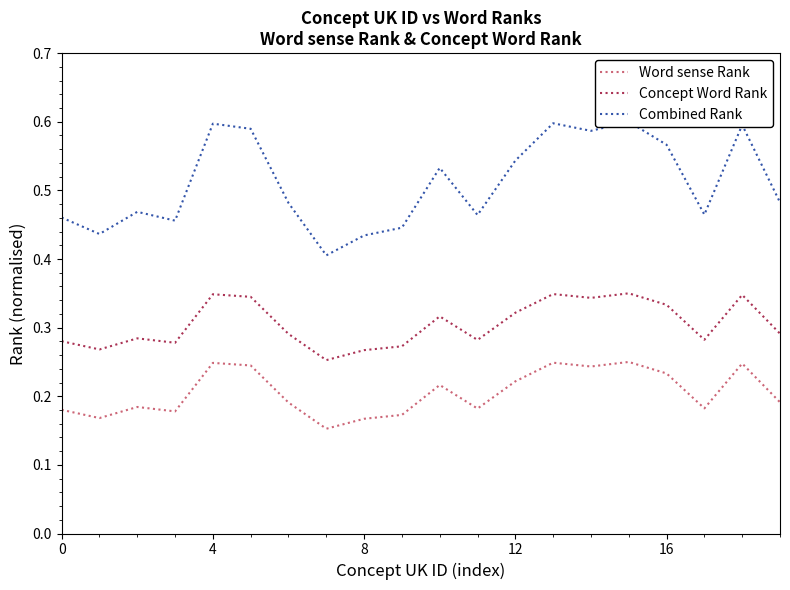

True or false: Word sense Rank and Concept Word Rank cross at least once.

False